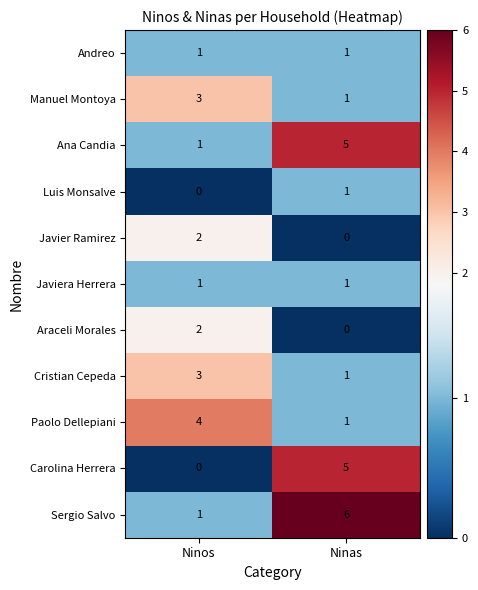

True or false: Javiera Herrera has a value of 2 at Ninos.

False